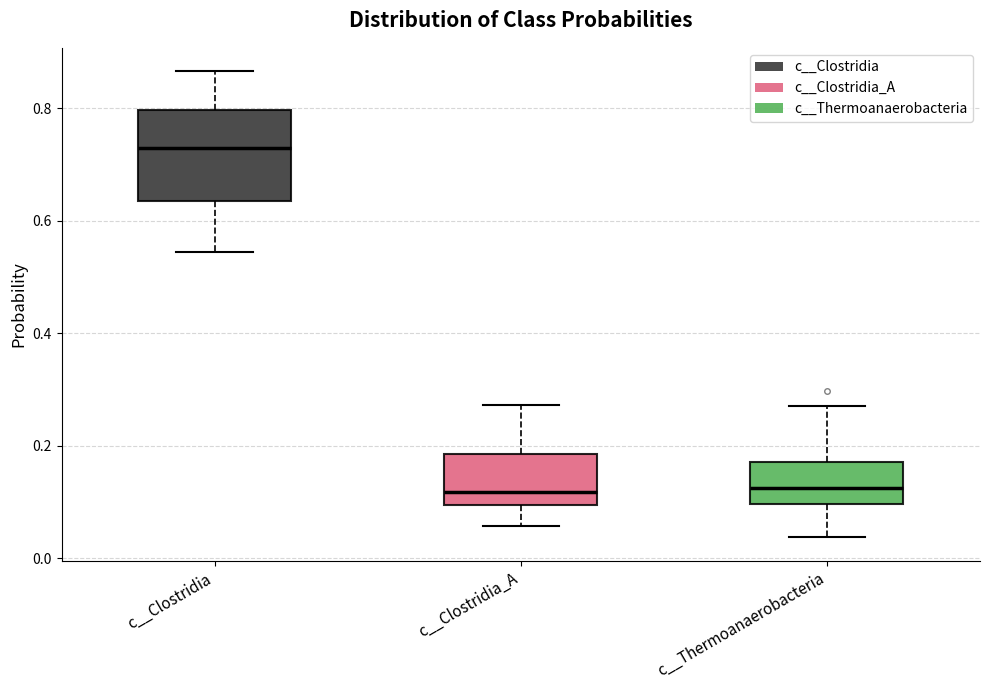

Reading left to right, read every box against the y-axis: the position of its median line, the range the box covers, and the ends of its whiskers. The values are not printed on the chart, so give them approximately, as read against the axis.

c__Clostridia: median 0.74, box 0.64 to 0.80, whiskers 0.54 to 0.86
c__Clostridia_A: median 0.12, box 0.10 to 0.18, whiskers 0.06 to 0.28
c__Thermoanaerobacteria: median 0.12, box 0.10 to 0.18, whiskers 0.04 to 0.28